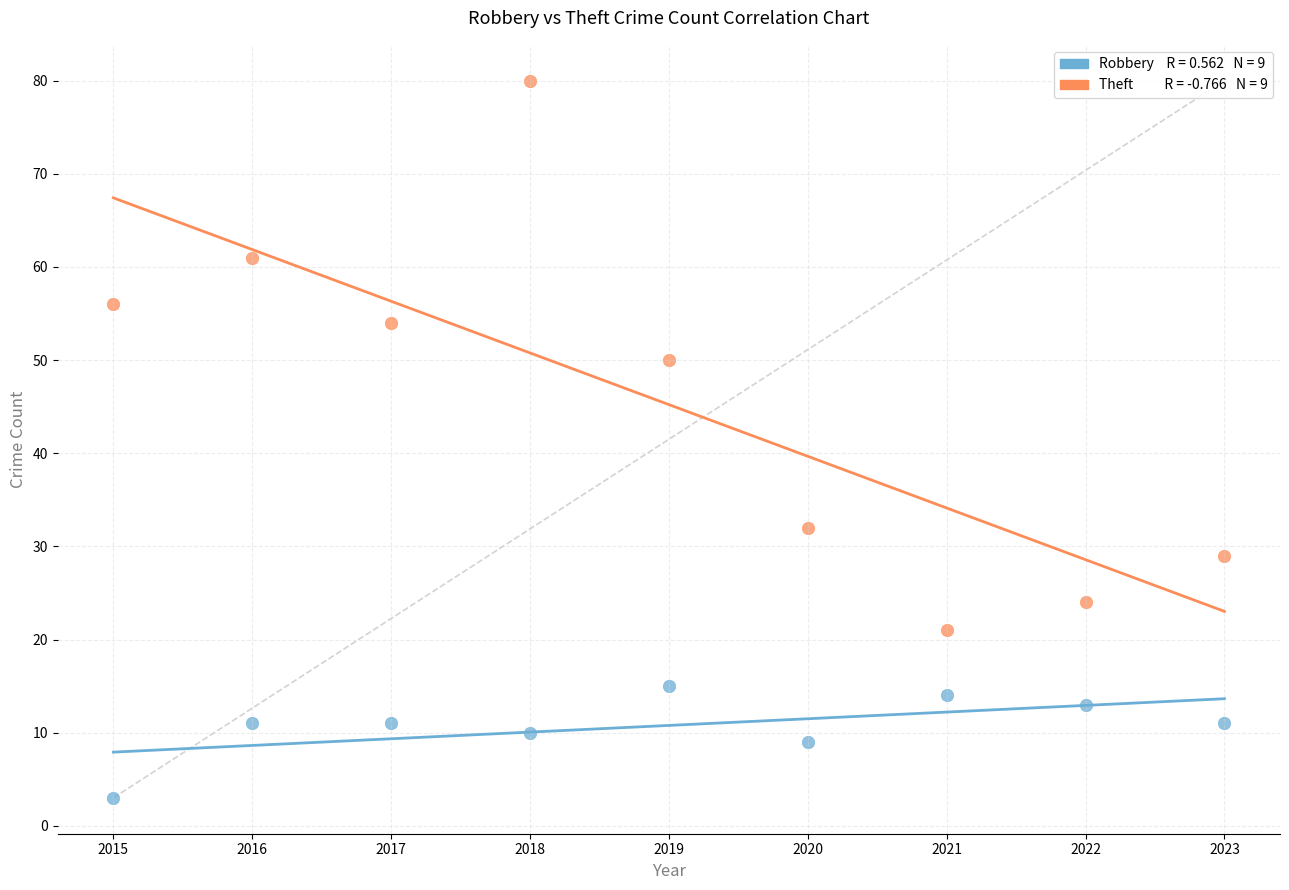

Across all data points, what is the range of Y values (max minus min)?

77